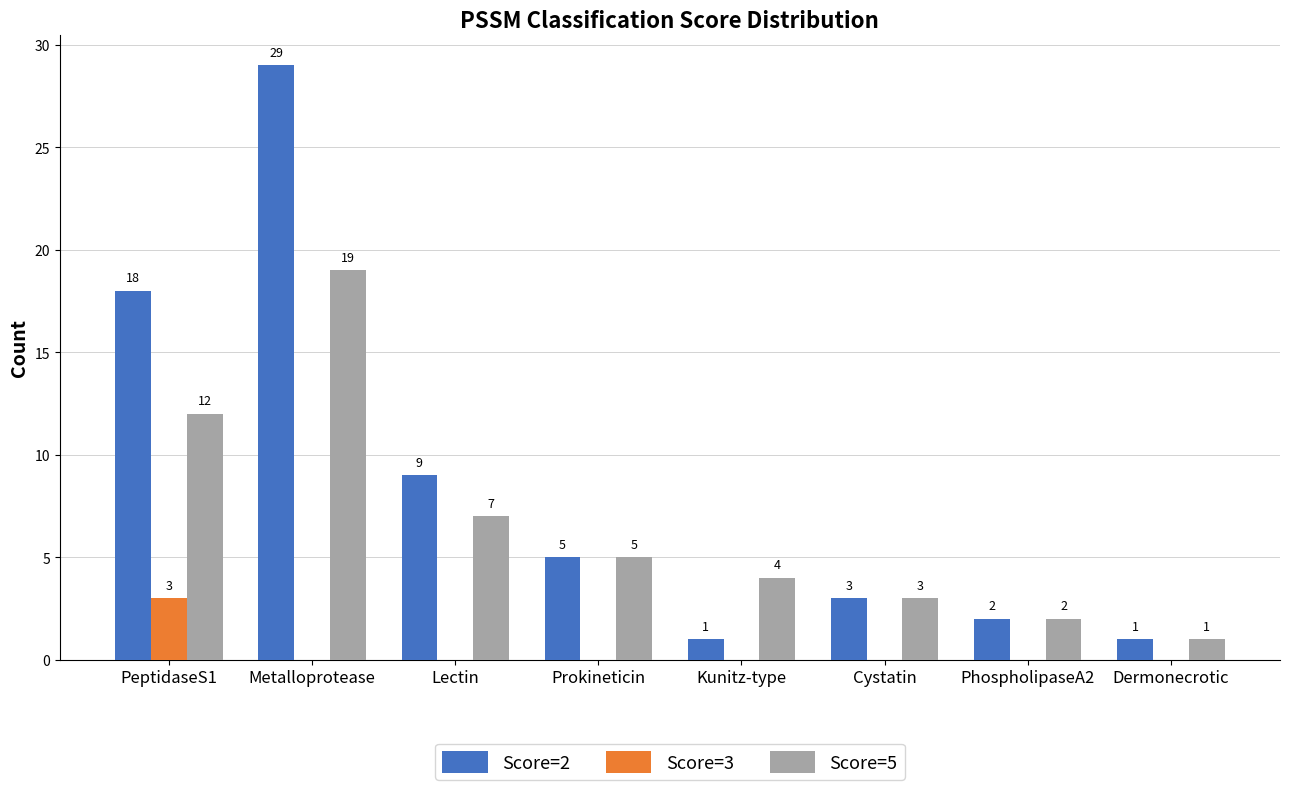

The Score=2 series shows 29 at Metalloprotease. True or false?

True